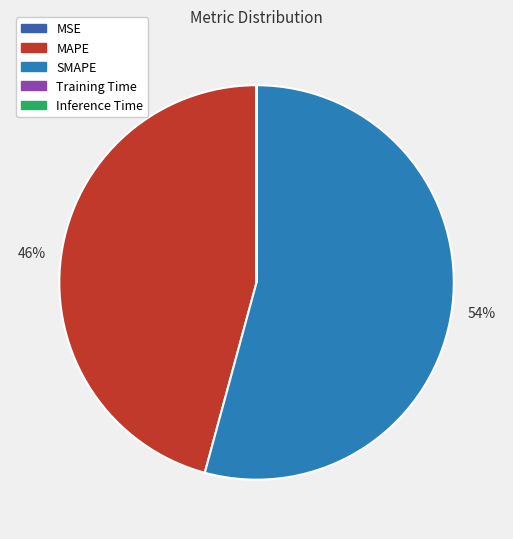

What is the ratio of the value at SMAPE to the value at MAPE?

1.2